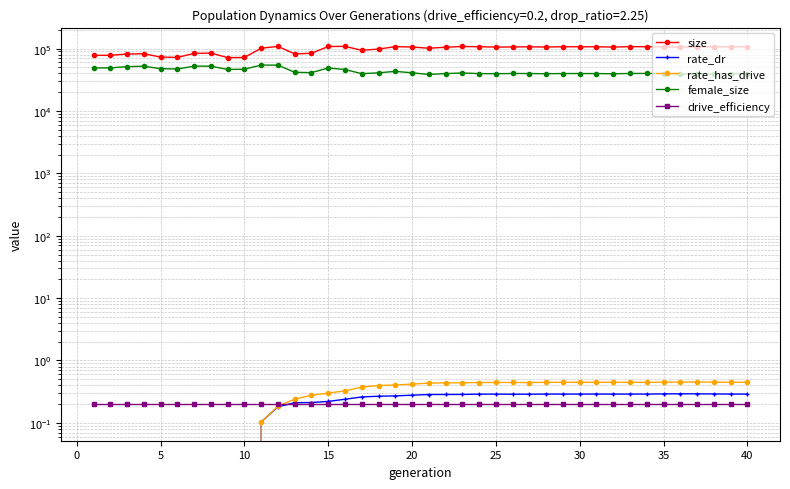

What is the value of the size point at the 19th from the left?

107486.0